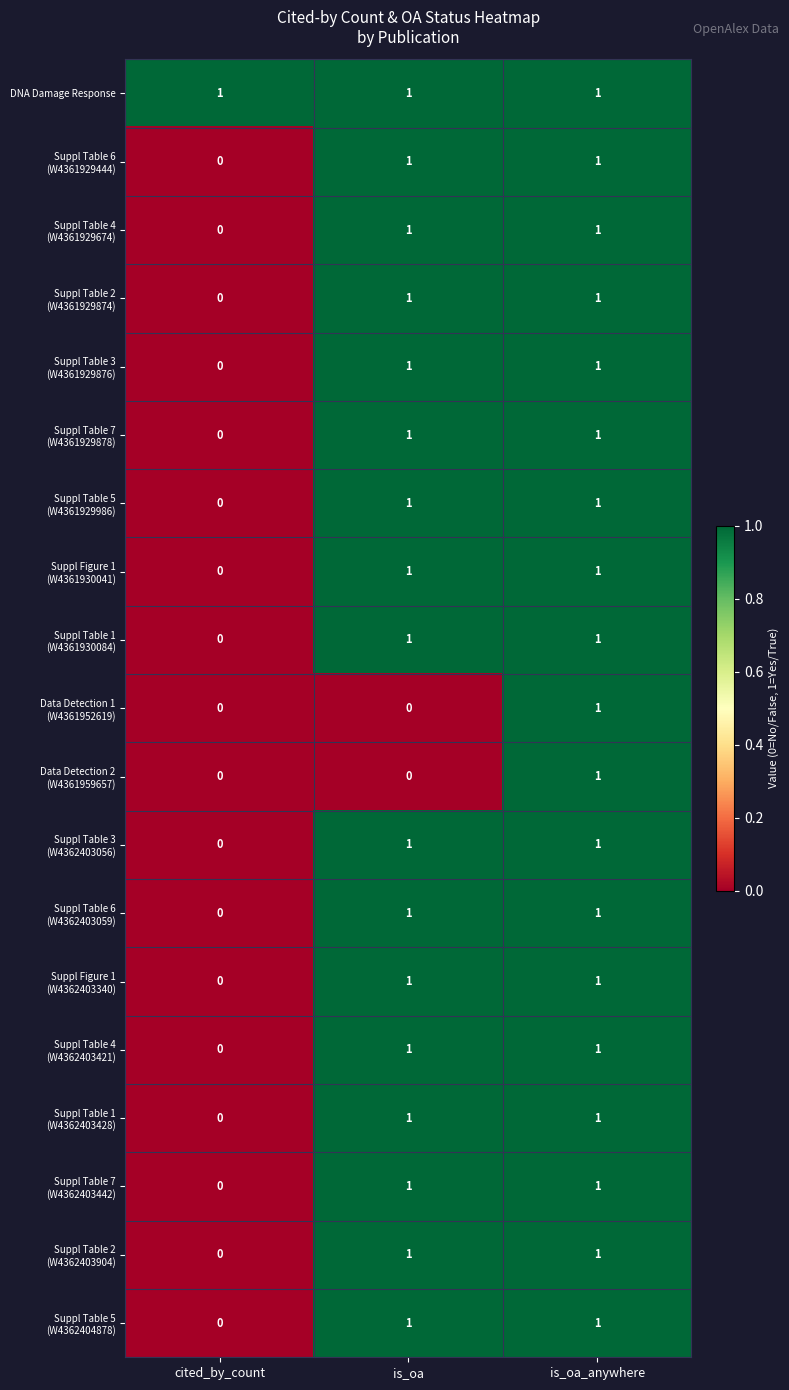

Which series has the largest total across all categories?

DNA Damage Response